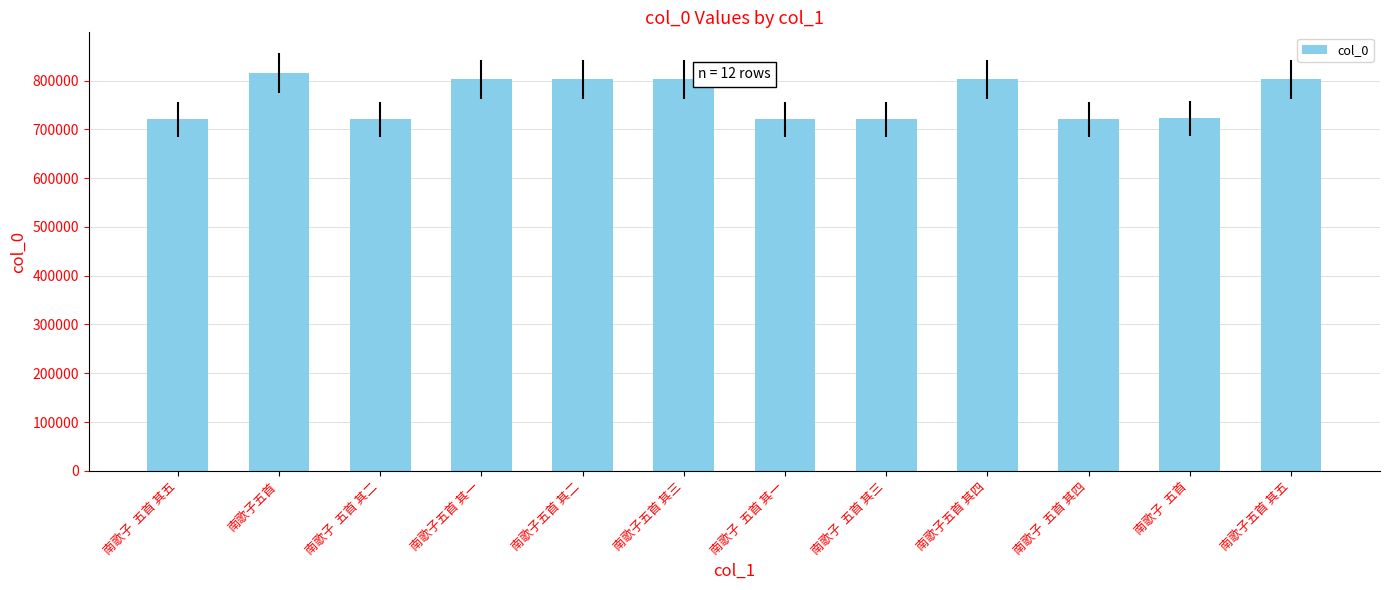

What is the minimum value shown in the chart?

720686